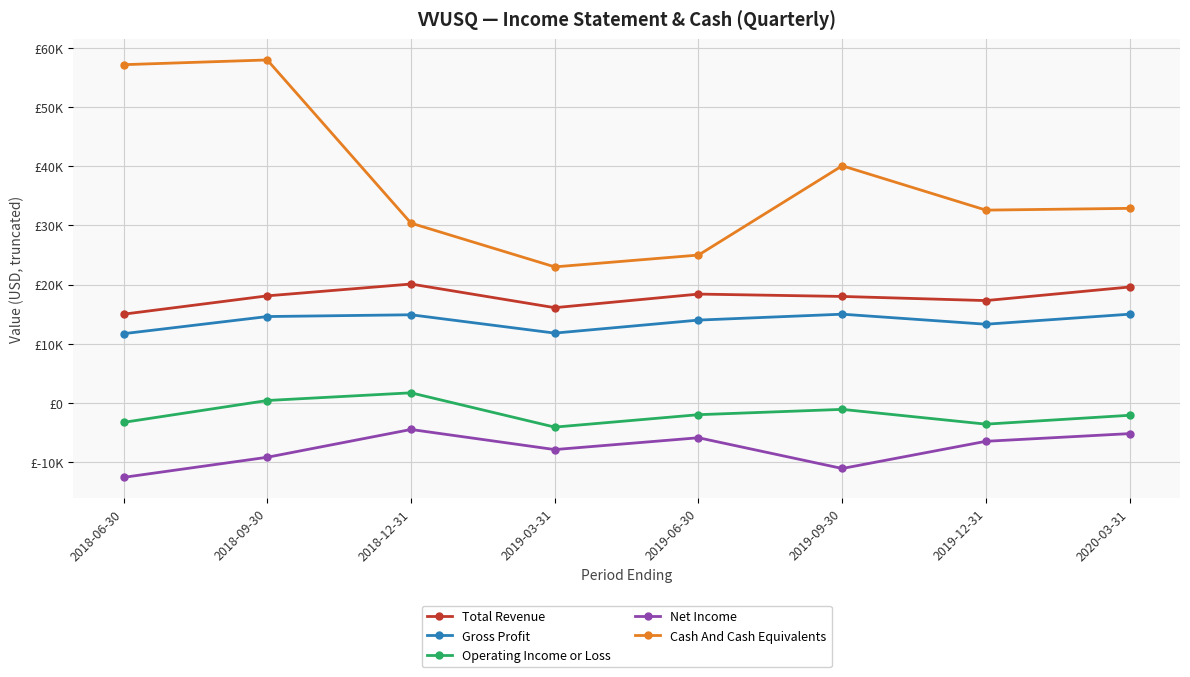

Reading right to left, what are all the values shown in this chart?

Total Revenue: 19600	17300	18000	18400	16100	20100	18100	15000
Gross Profit: 15000	13300	15000	14000	11800	14900	14600	11700
Operating Income or Loss: -2100	-3600	-1100	-2000	-4100	1700	400	-3300
Net Income: -5200	-6500	-11100	-5900	-7900	-4500	-9200	-12600
Cash And Cash Equivalents: 32900	32600	40100	25000	23000	30400	58000	57200